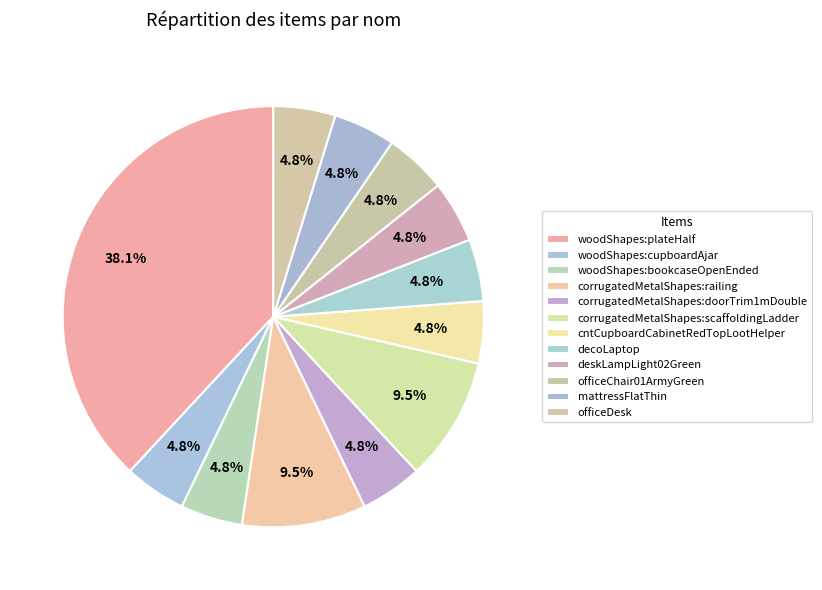

How many segments does this pie chart have?

12